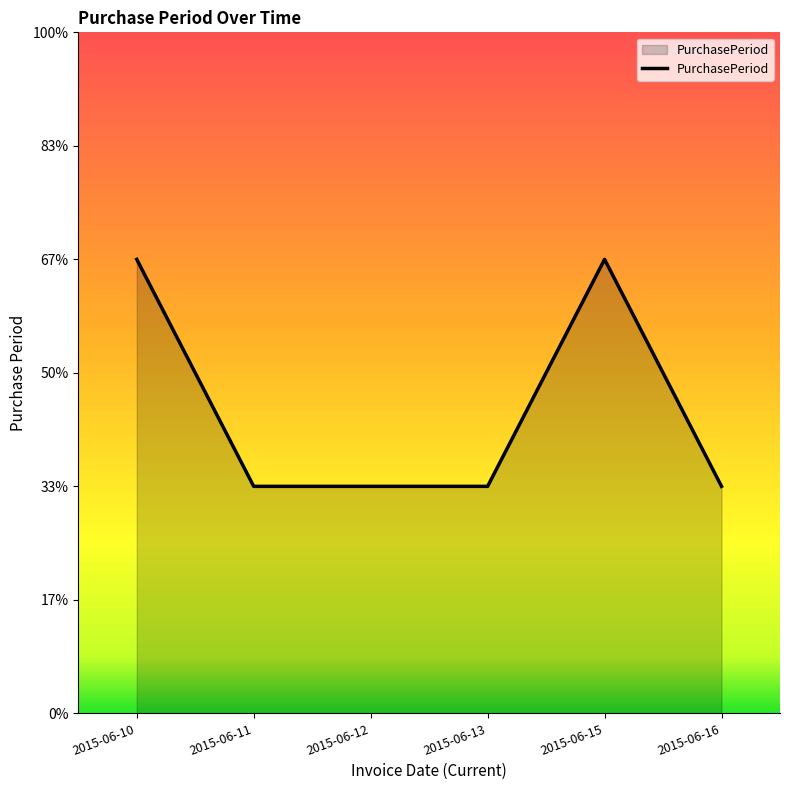

The value at 2015-06-13 is 1. True or false?

True